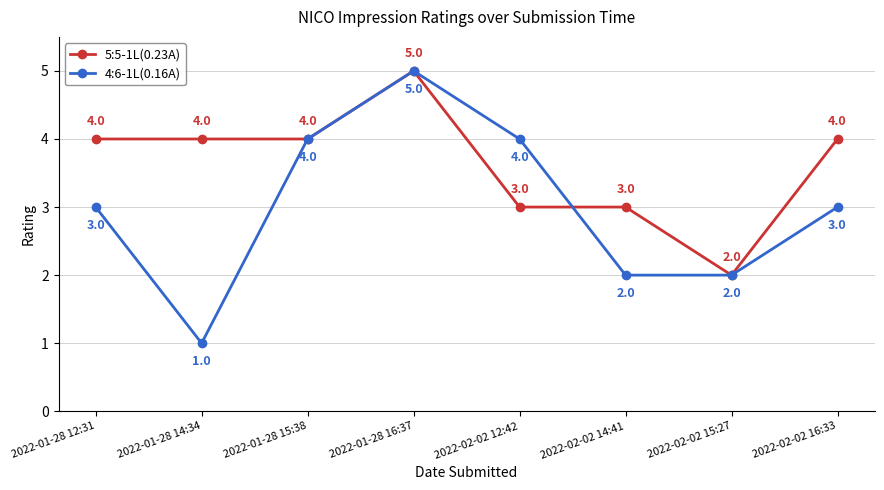

At which category does 5:5-1L(0.23A) reach its first local peak?

2022-01-28 16:37